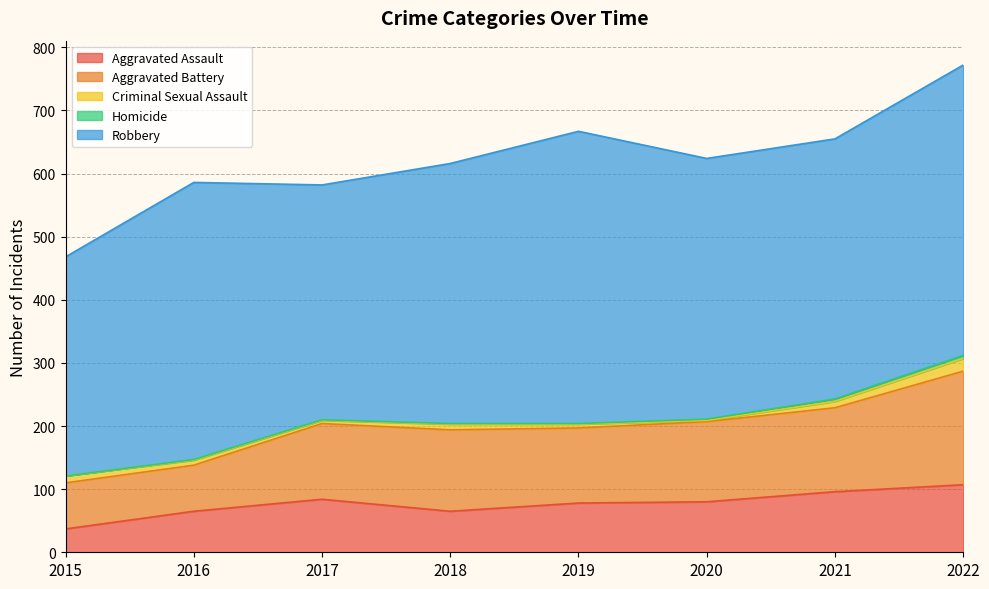

True or false: Aggravated Battery and Criminal Sexual Assault intersect in this chart.

False